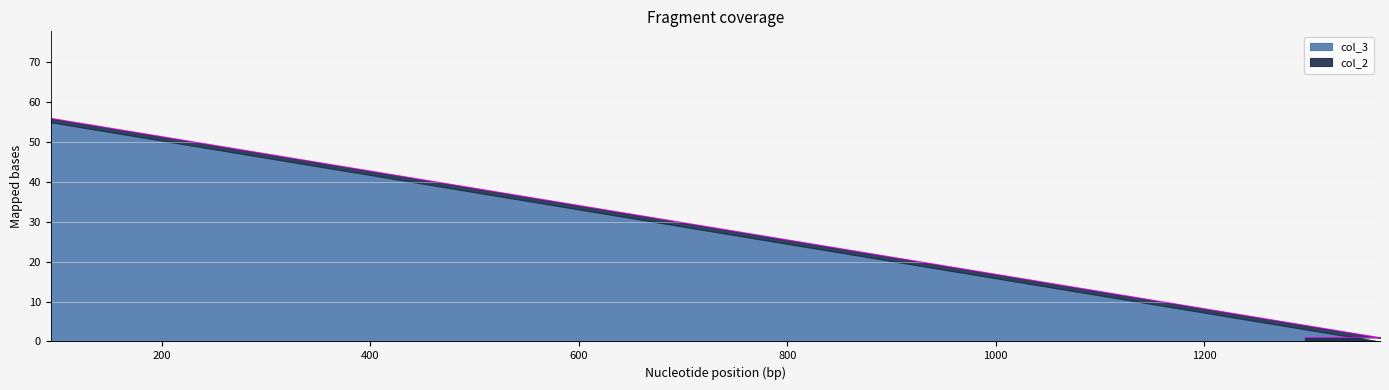

What is the label of the 2nd point from the right?

1369